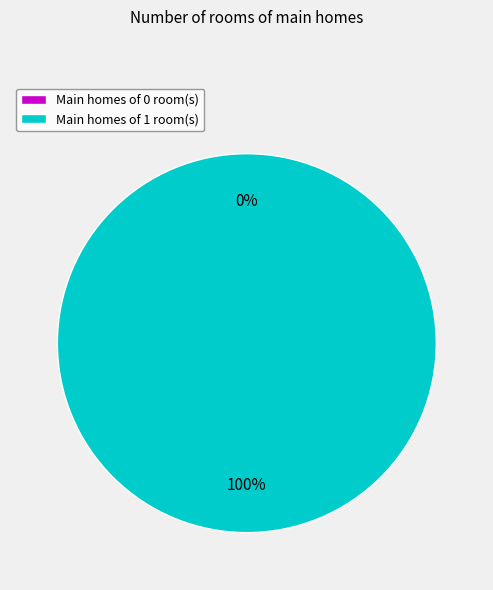

How many slices are in this pie chart?

2